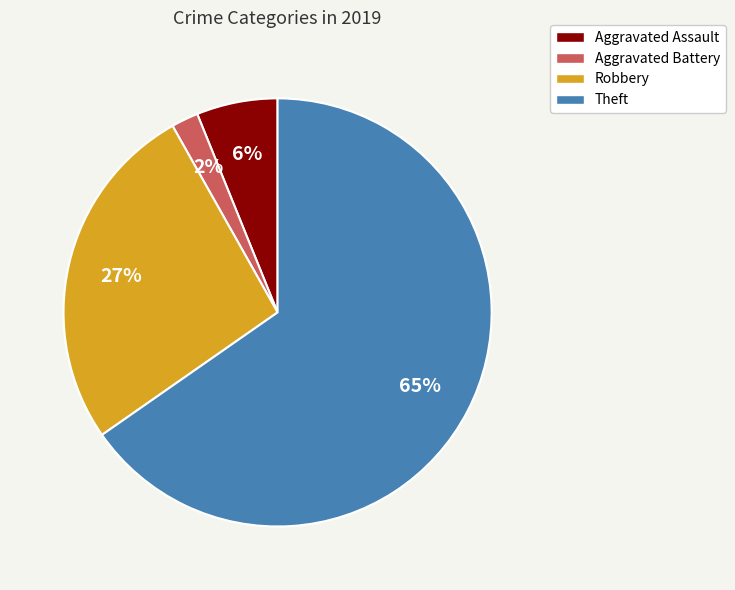

Is the sum of Robbery and Aggravated Battery greater than half?

No